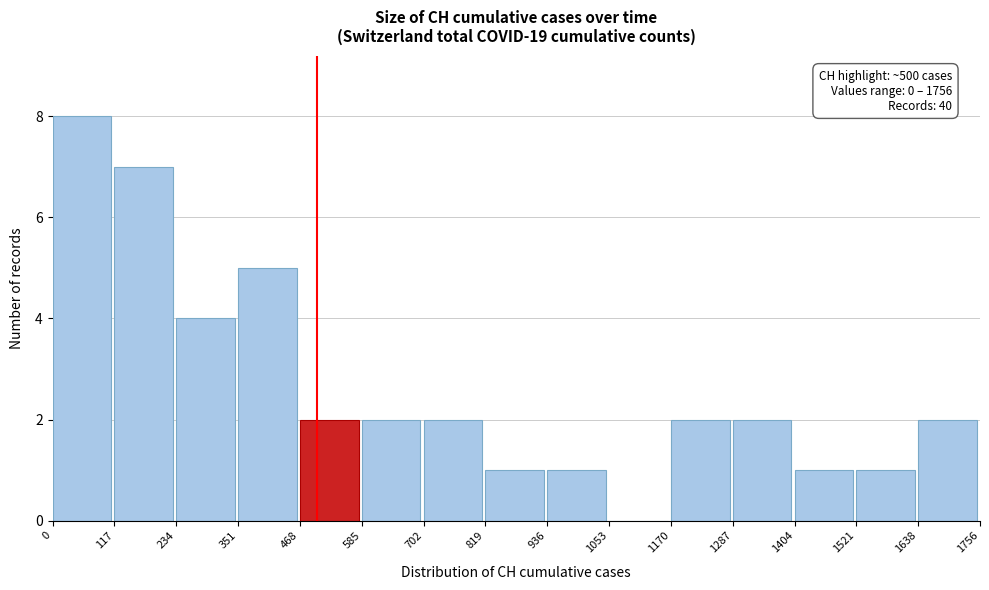

Over which range of the x-axis is the bar tallest?

0 to 117